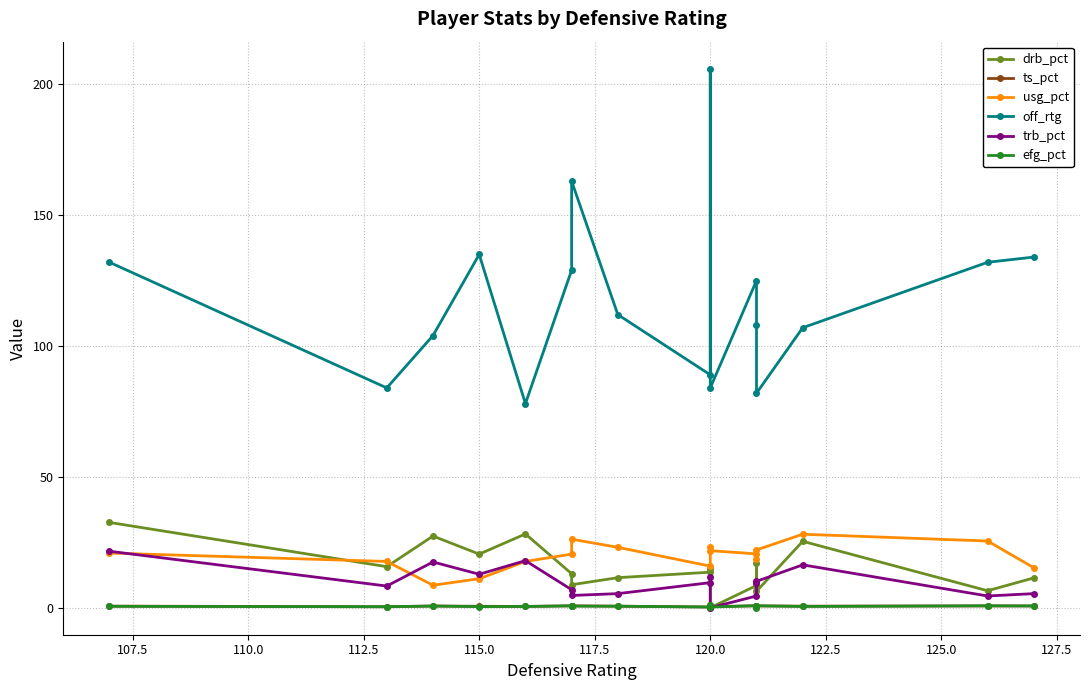

True or false: drb_pct and efg_pct cross at least once.

True